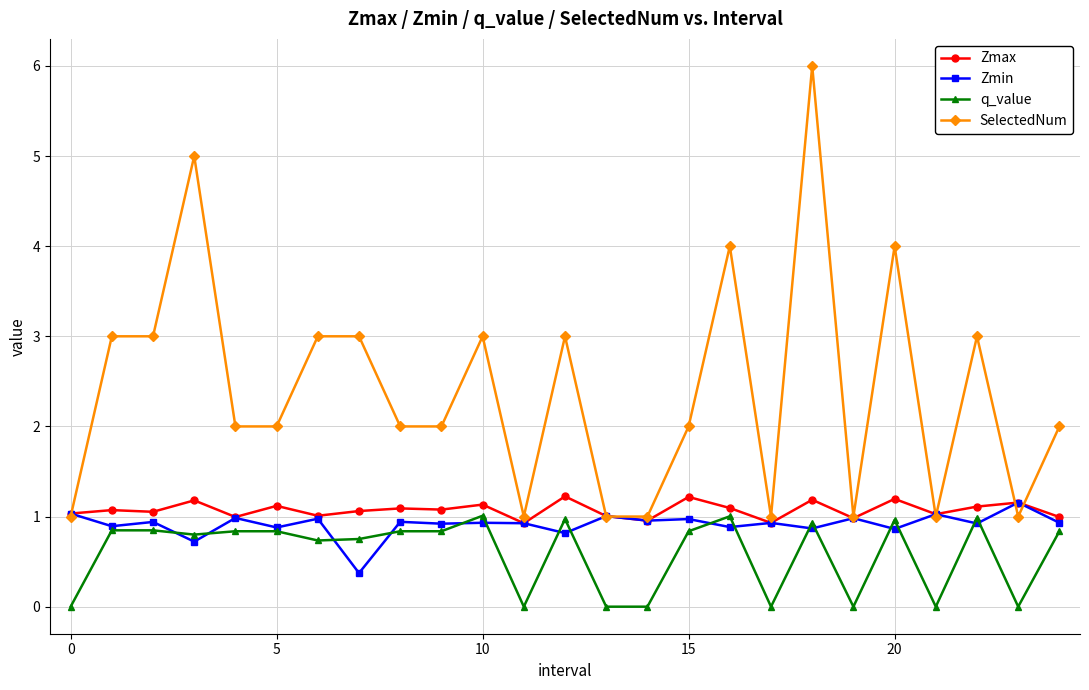

True or false: q_value has more than 0 points higher than both neighbors.

True